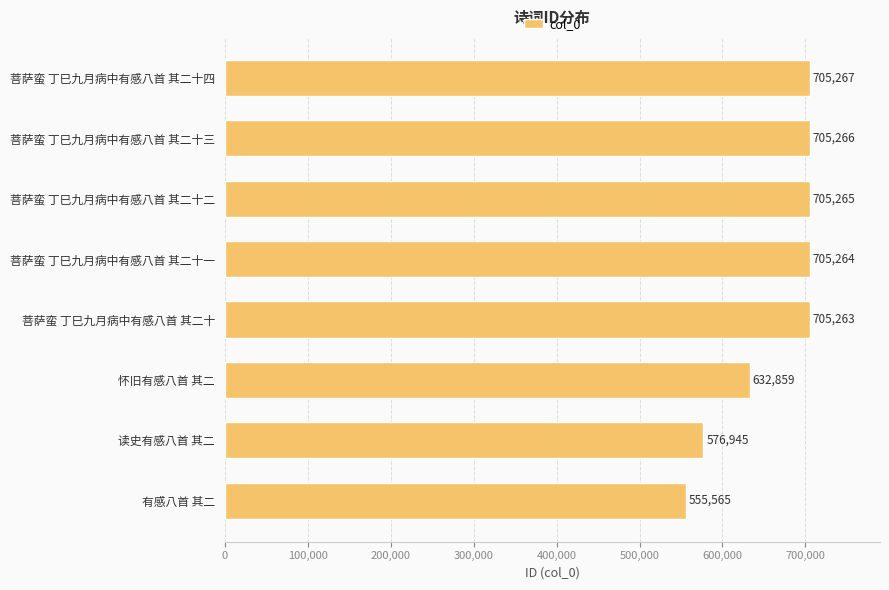

What is the difference between the second highest and minimum values?

149701